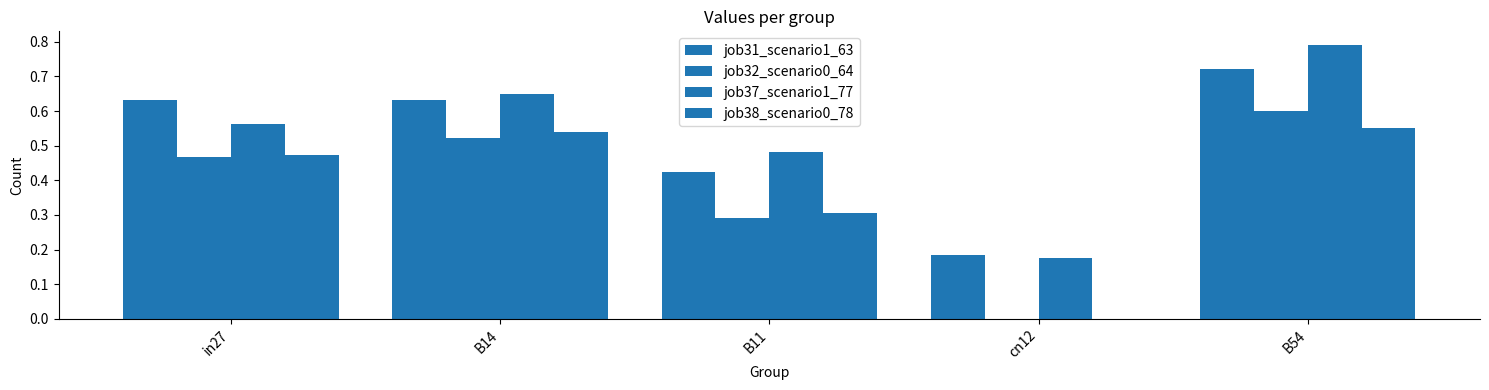

What is the sum of all job31_scenario1_63 values?

2.6